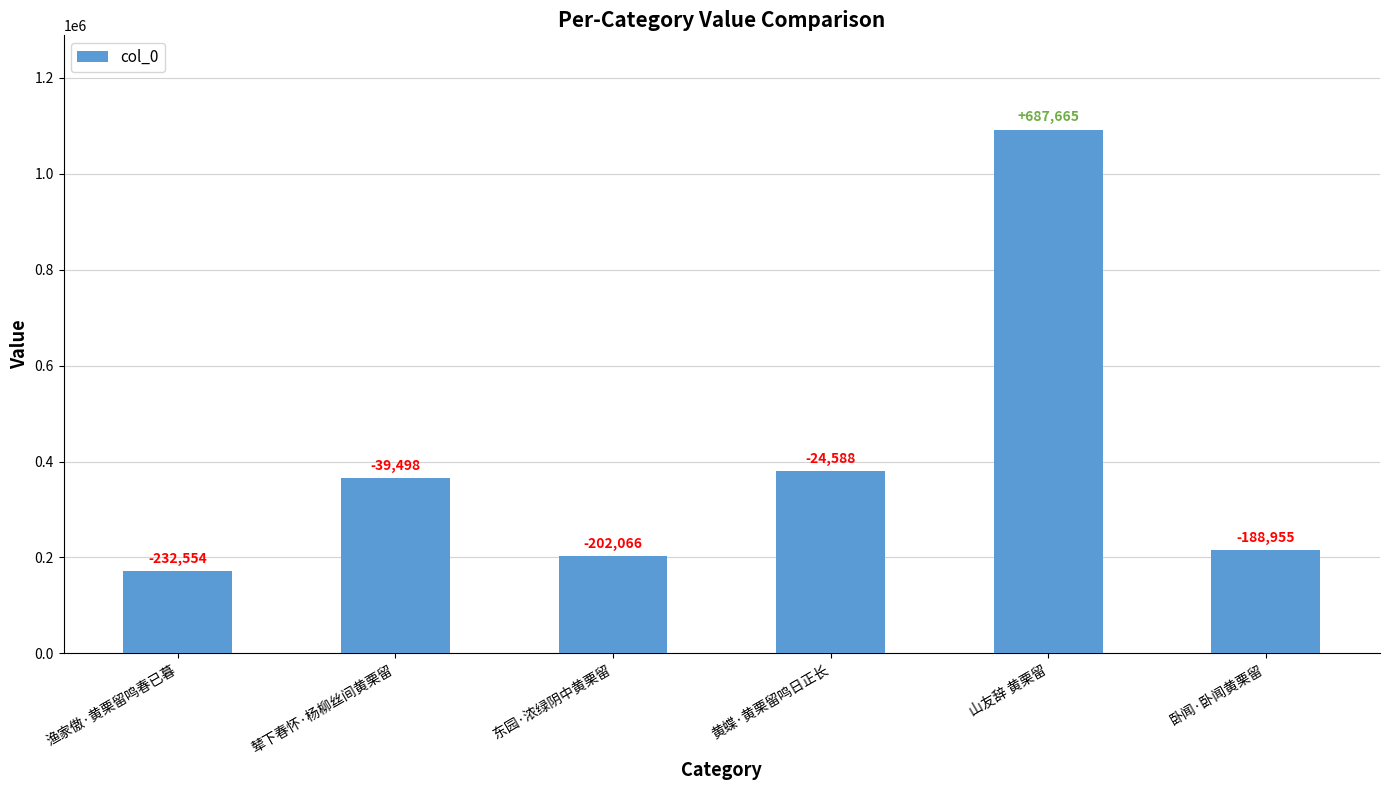

Are the bars horizontal?

No